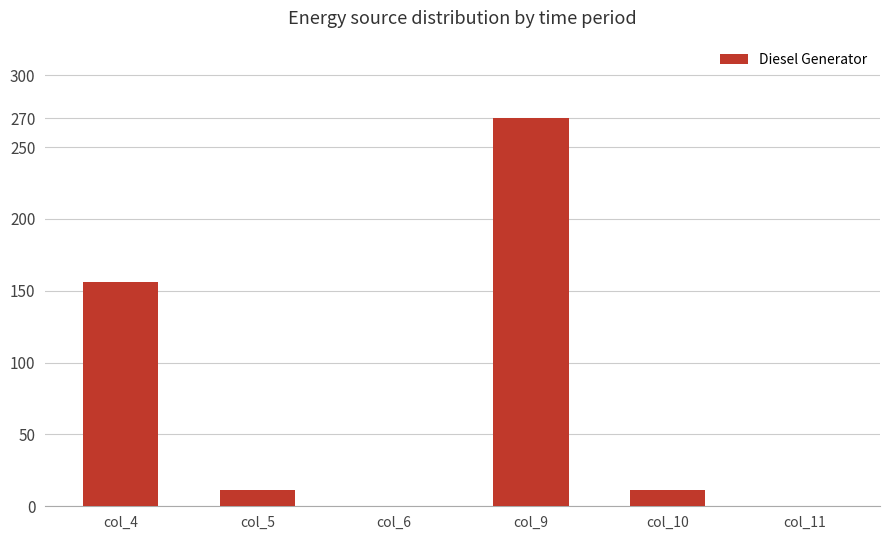

What is the greatest value displayed?

270